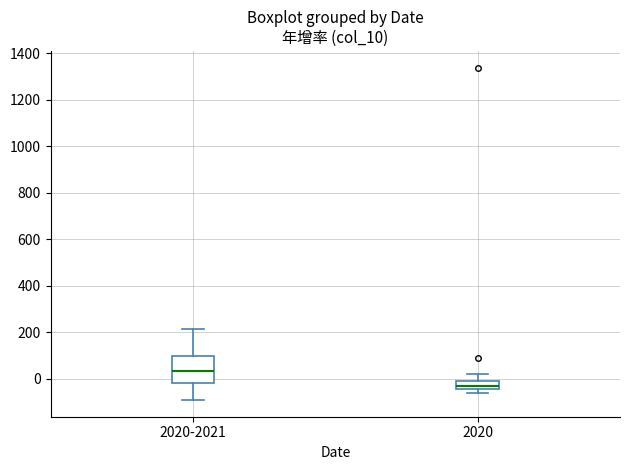

Where does the median line of the box for 2020 sit on the y-axis? The values are not printed on the chart, so give them approximately, as read against the axis.

-20